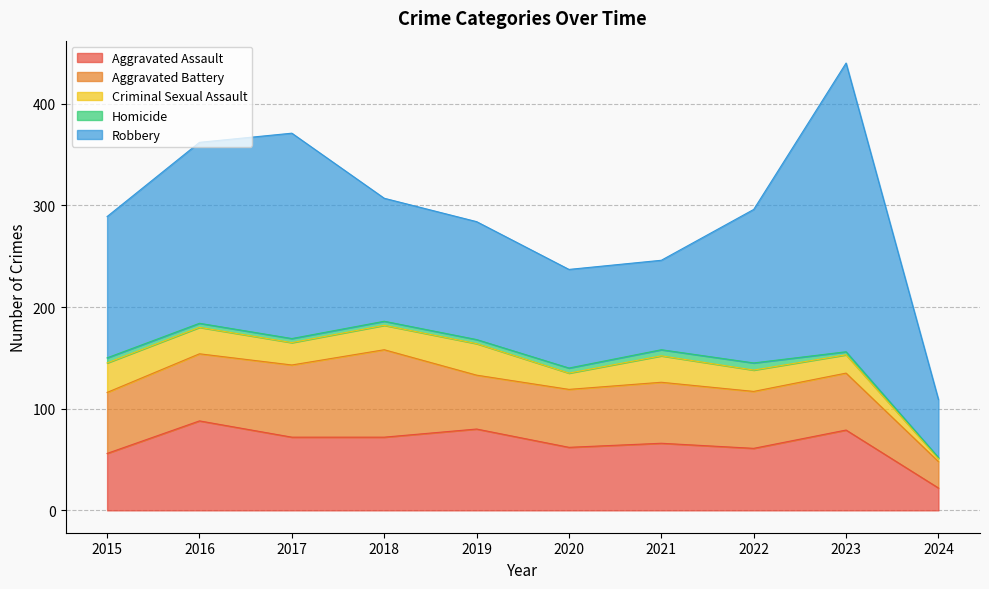

How many lines are shown in the chart?

5